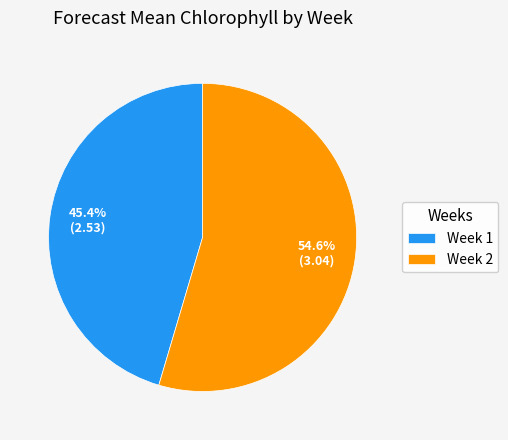

Is there a majority slice in this chart?

Yes